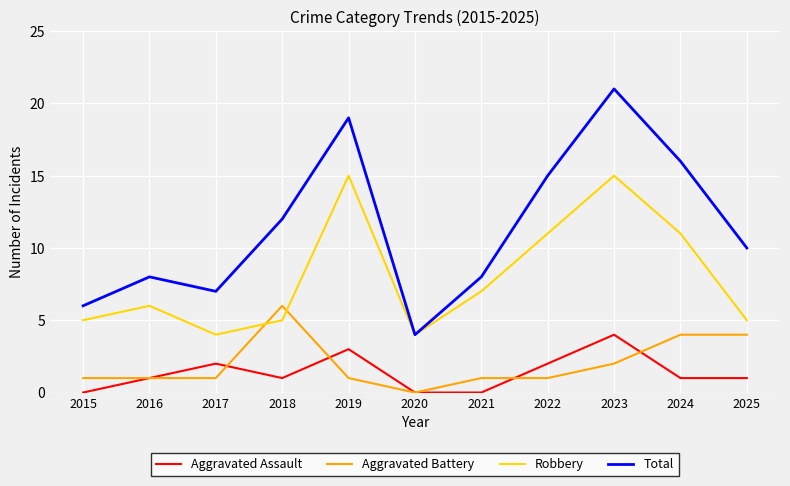

True or false: Total and Aggravated Battery cross at least once.

False